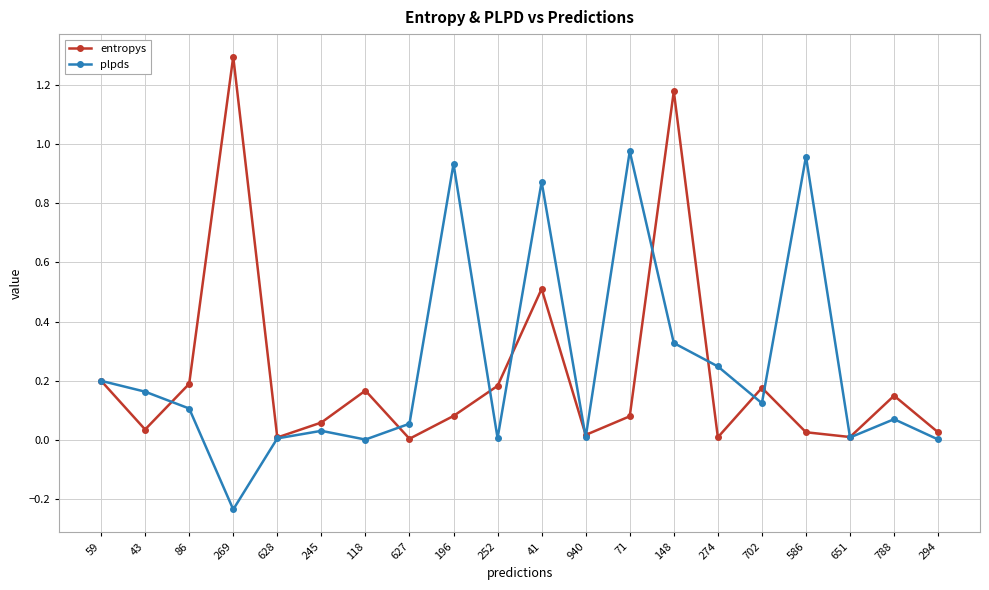

True or false: plpds and entropys intersect in this chart.

True